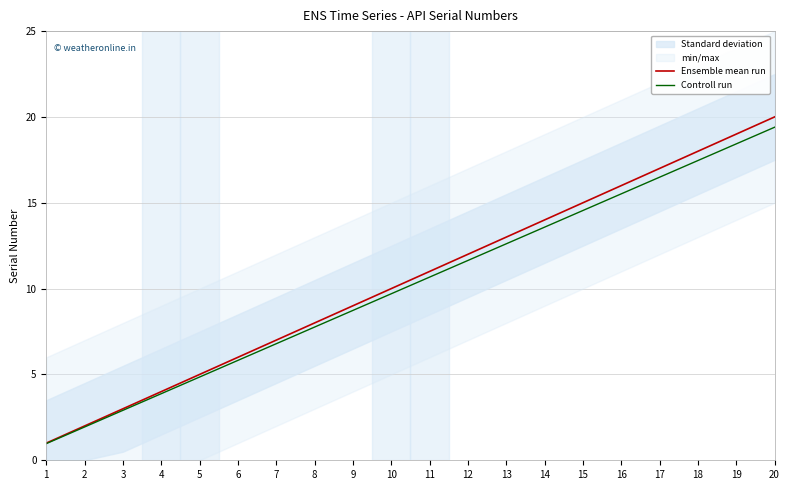

Does the chart display data point markers on the line(s)?

No